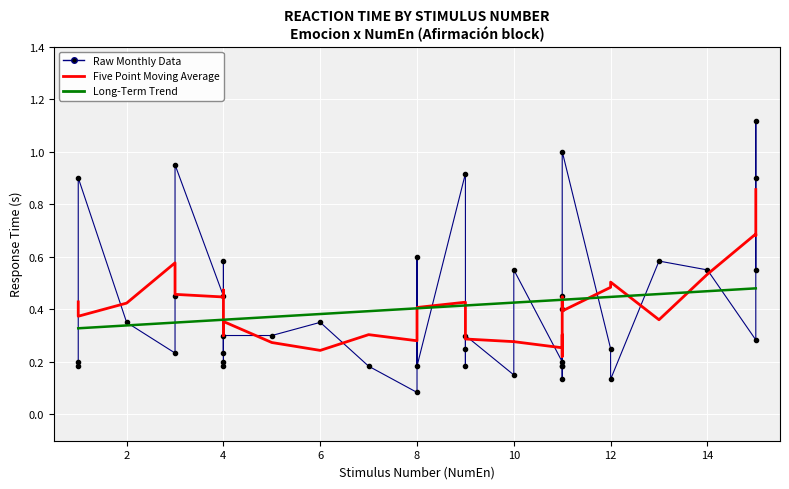

The Long-Term Trend series shows 0.2 at 10. True or false?

False